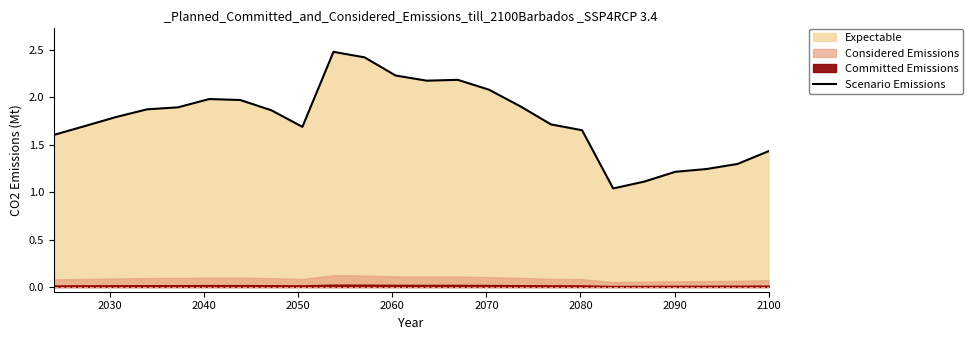

Does the chart display data point markers on the line(s)?

No